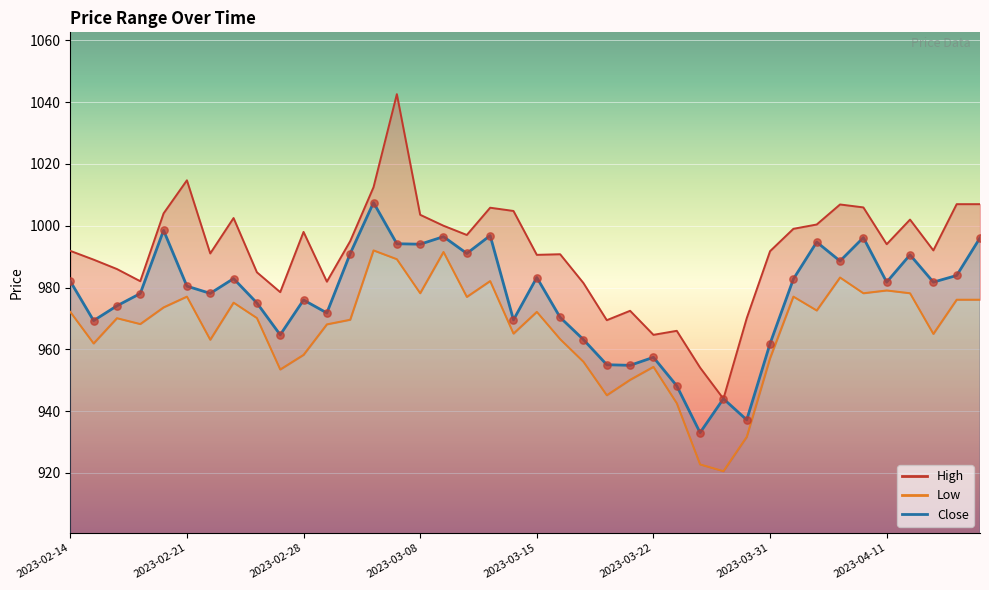

At how many categories does at least one series exceed 987?

27